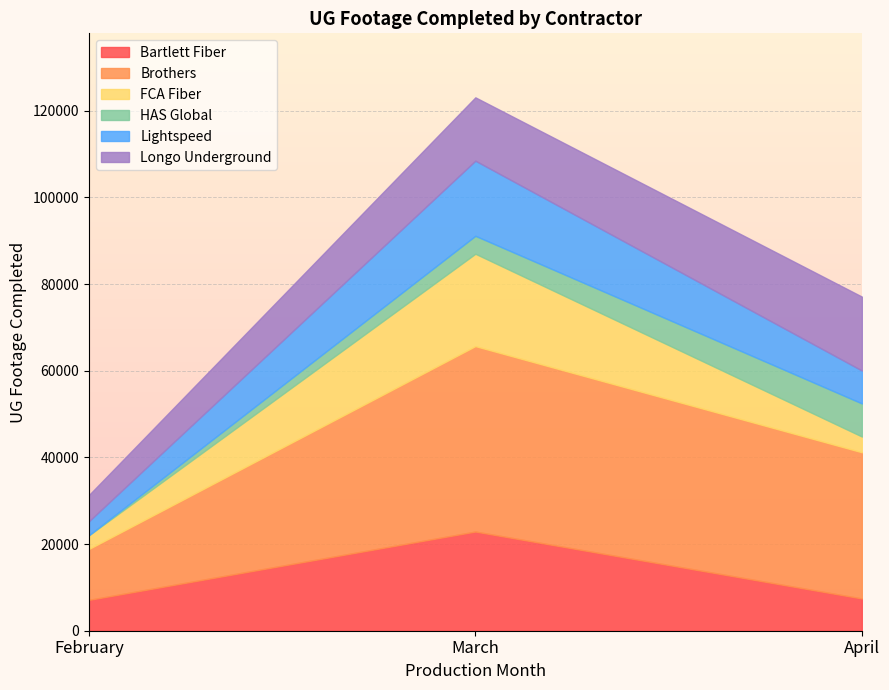

The value of Brothers at April is 33743. True or false?

True